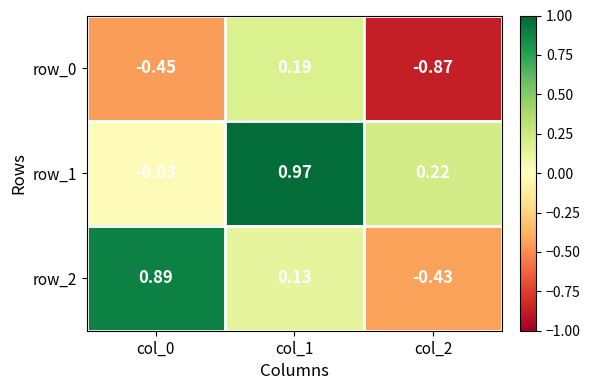

Which series has the largest range (max minus min)?

row_2